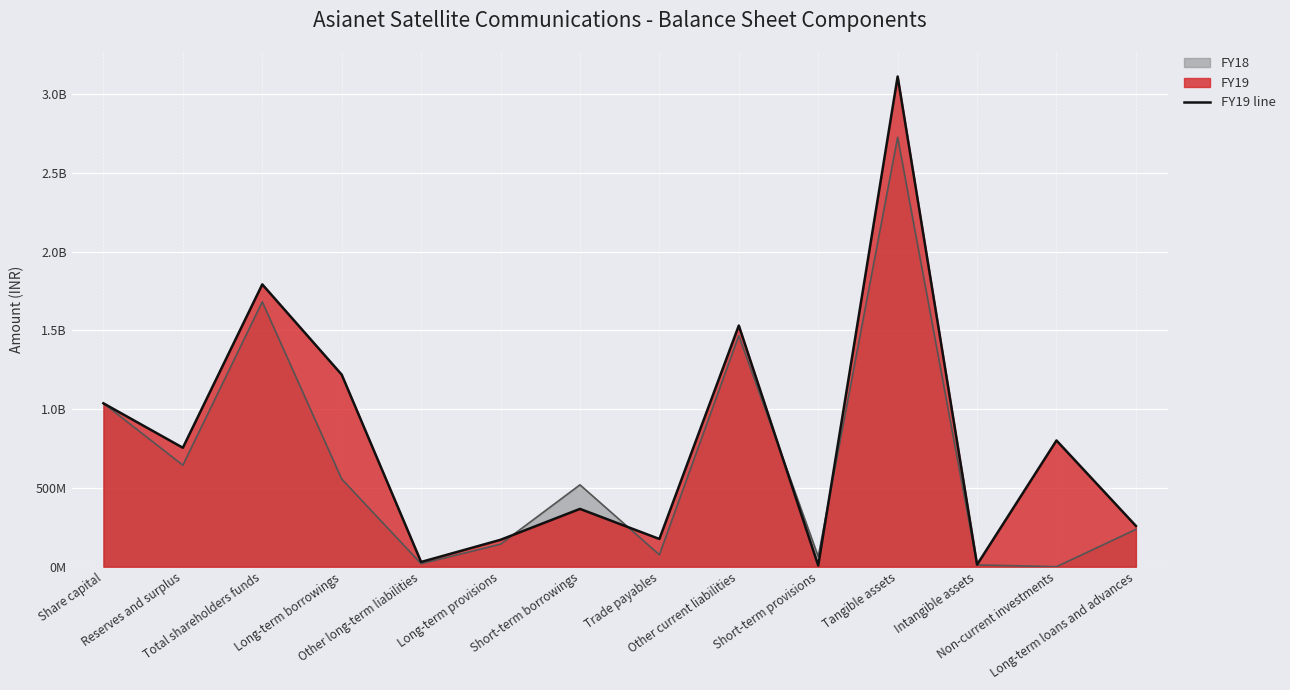

What is the average value of the FY18 line series?

655637732